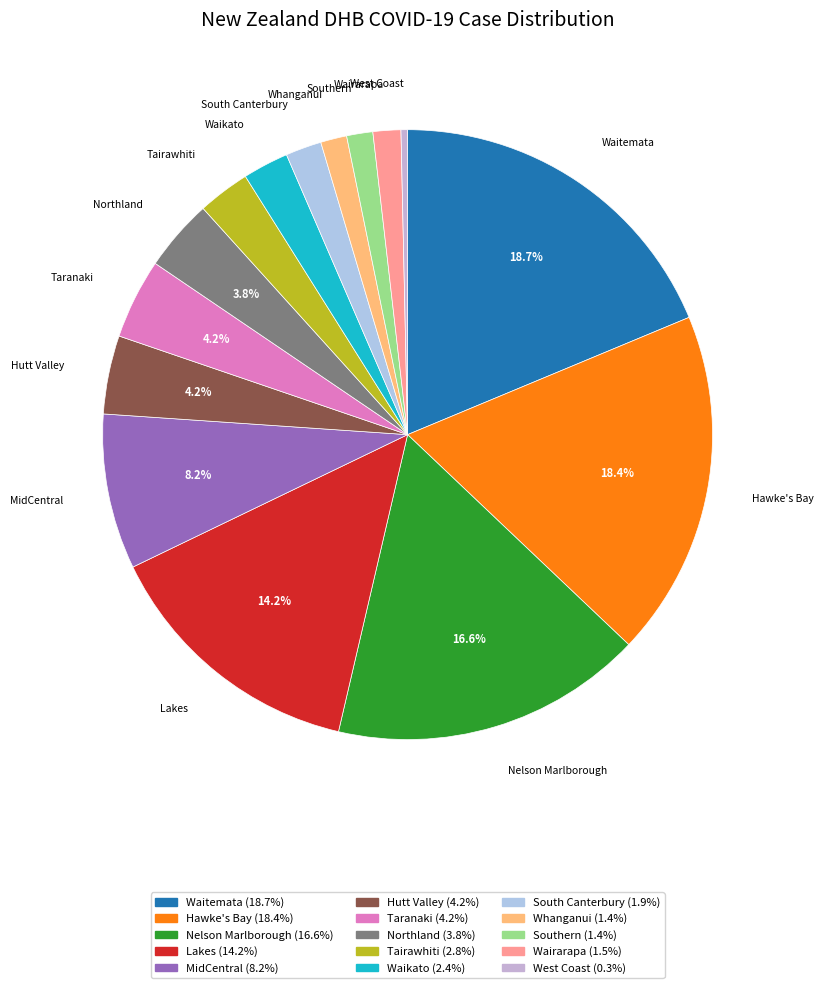

The Waitemata slice represents 19% of the pie. True or false?

True